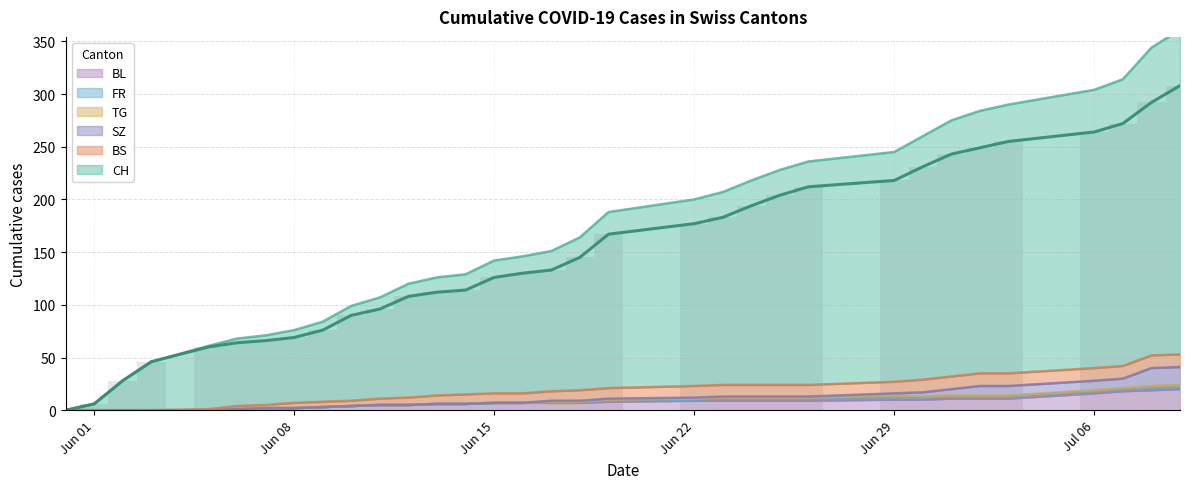

How many values in FR are above zero?

17